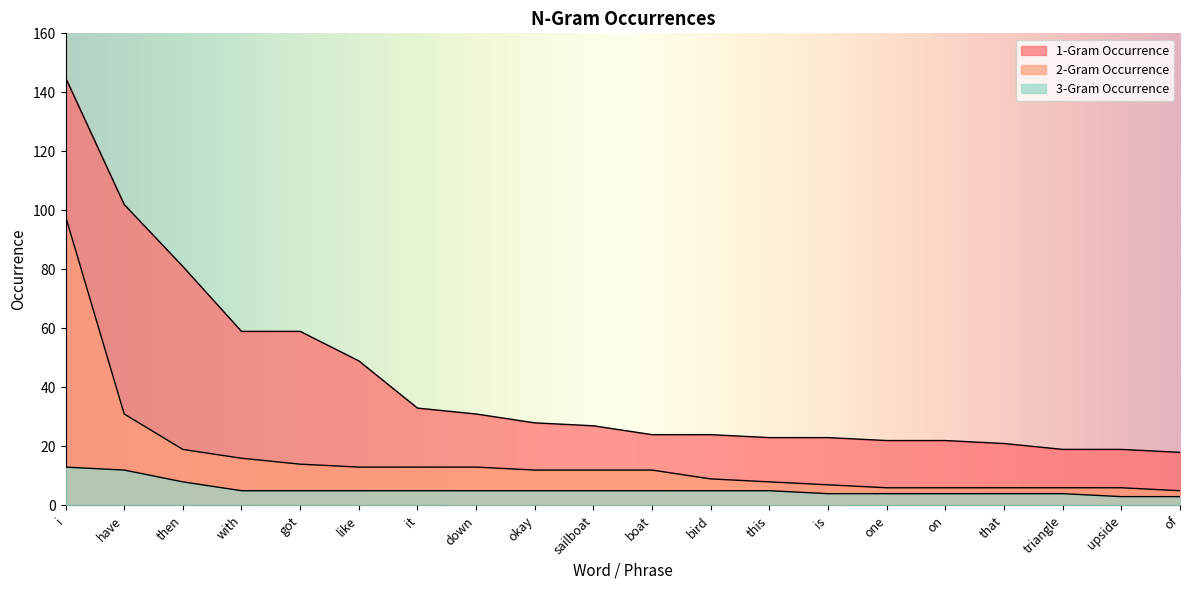

Which has a higher value, down or triangle?

down